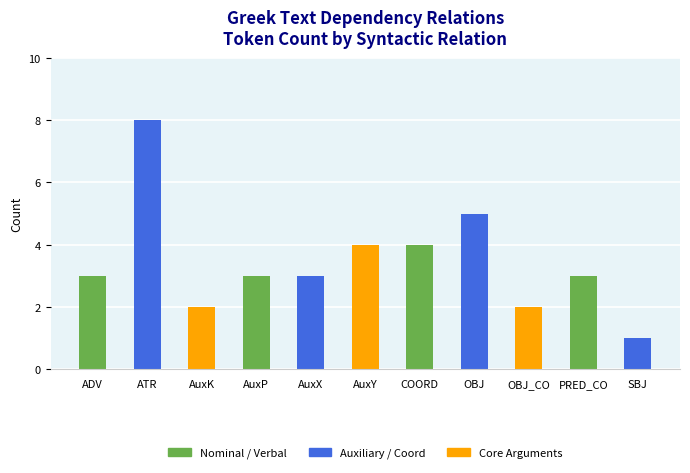

The value at AuxK is 3. True or false?

False